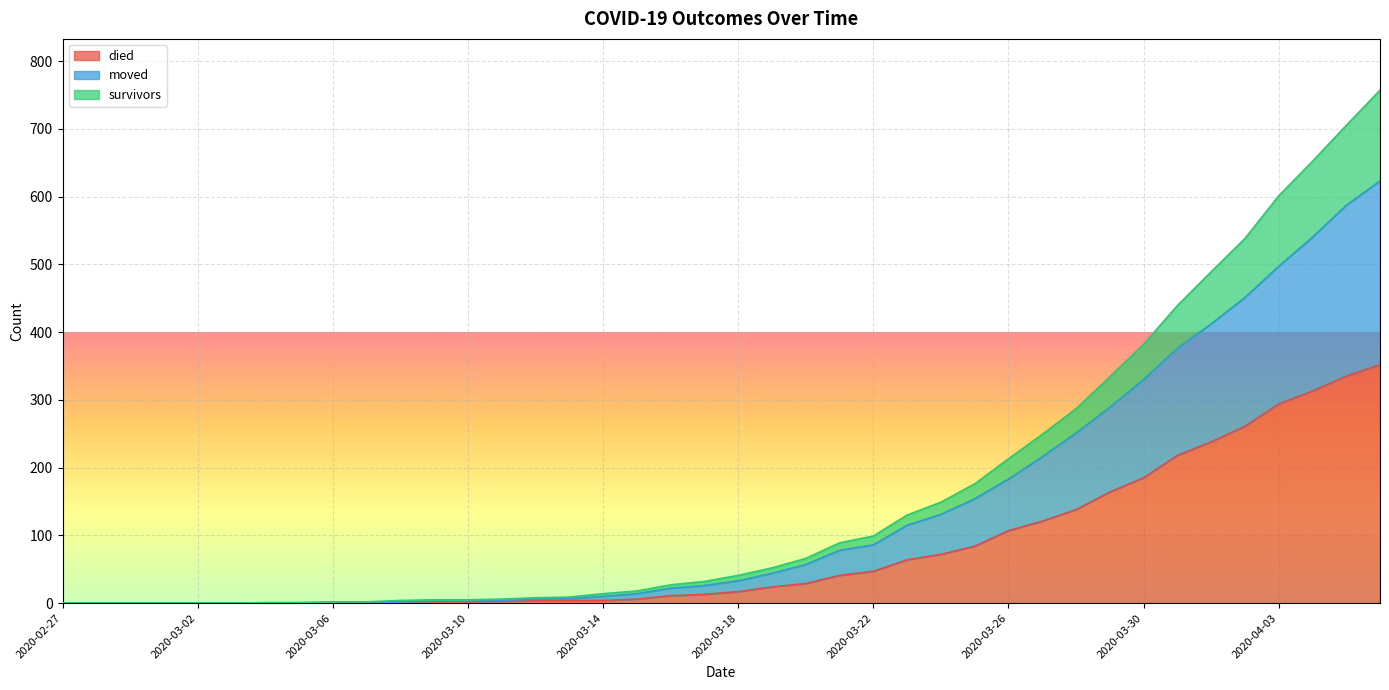

List the labels in order of survivors value, largest first.

2020-04-06, 2020-04-05, 2020-04-04, 2020-04-03, 2020-04-02, 2020-04-01, 2020-03-31, 2020-03-30, 2020-03-29, 2020-03-28, 2020-03-27, 2020-03-26, 2020-03-25, 2020-03-24, 2020-03-23, 2020-03-22, 2020-03-21, 2020-03-20, 2020-03-19, 2020-03-18, 2020-03-17, 2020-03-16, 2020-03-15, 2020-03-14, 2020-03-13, 2020-03-12, 2020-03-11, 2020-03-09, 2020-03-10, 2020-03-08, 2020-03-06, 2020-03-07, 2020-03-04, 2020-03-05, 2020-02-27, 2020-02-28, 2020-02-29, 2020-03-01, 2020-03-02, 2020-03-03